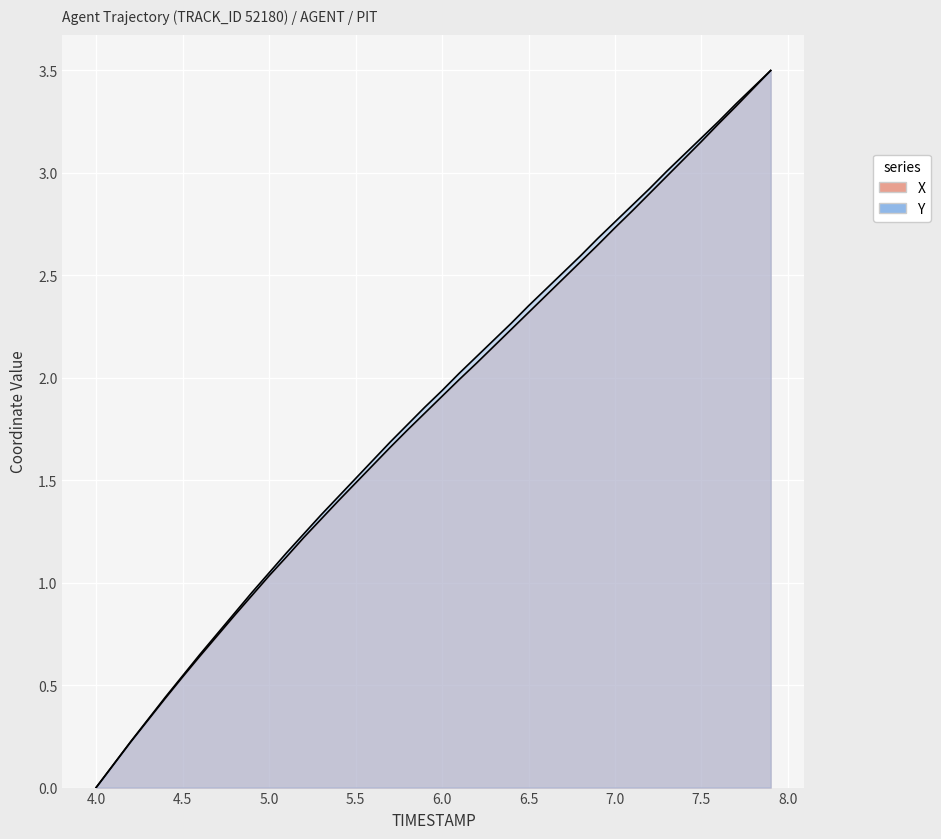

Is it true that X equals 4.4 at 6.9?

False